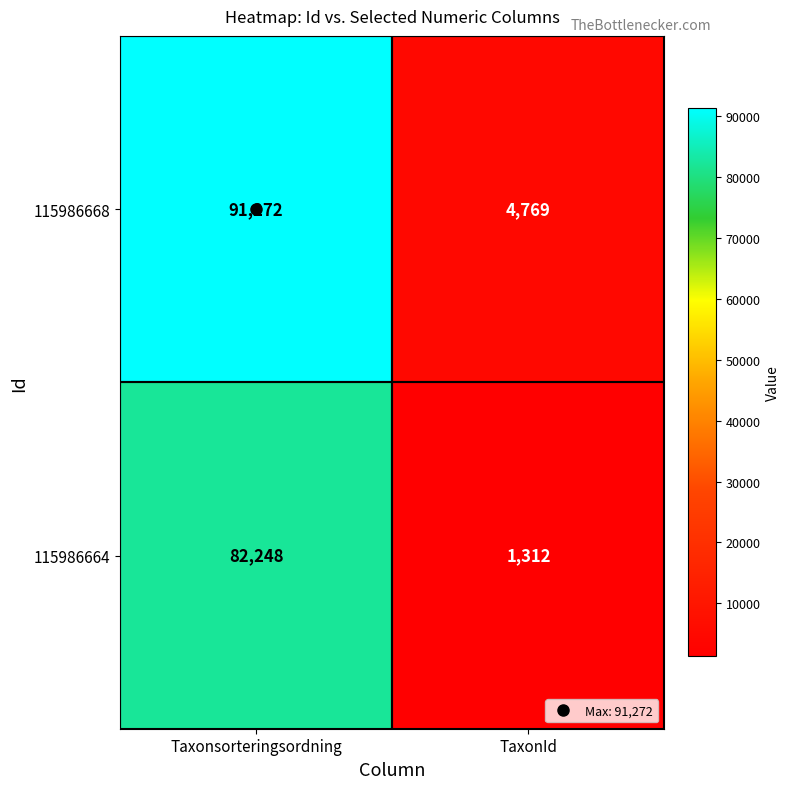

True or false: 115986668 has a value of 8260 at TaxonId.

False